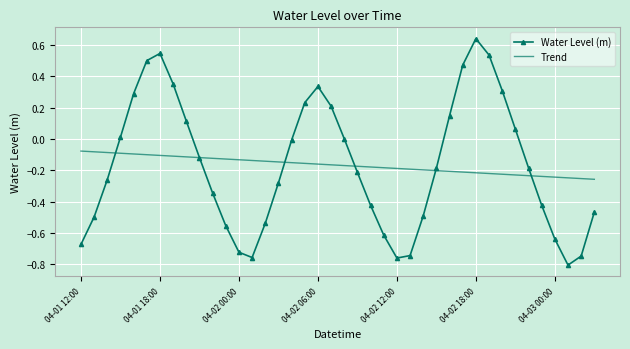

Which series has the largest range (max minus min)?

Water Level (m)